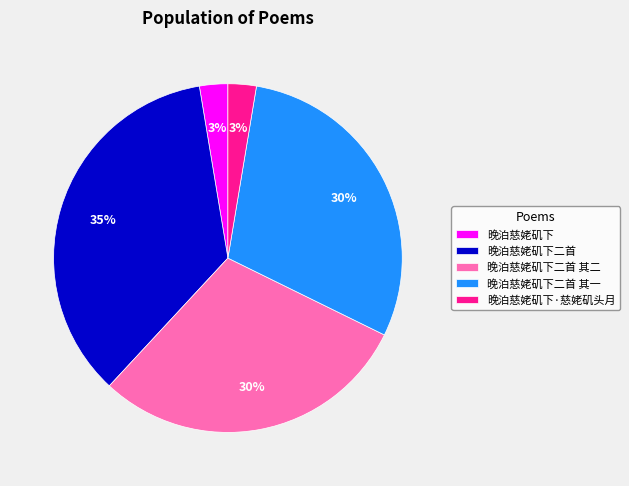

To the nearest percent, what is the difference between the 晚泊慈姥矶下二首 其二 and 晚泊慈姥矶下 slice percentages?

27%